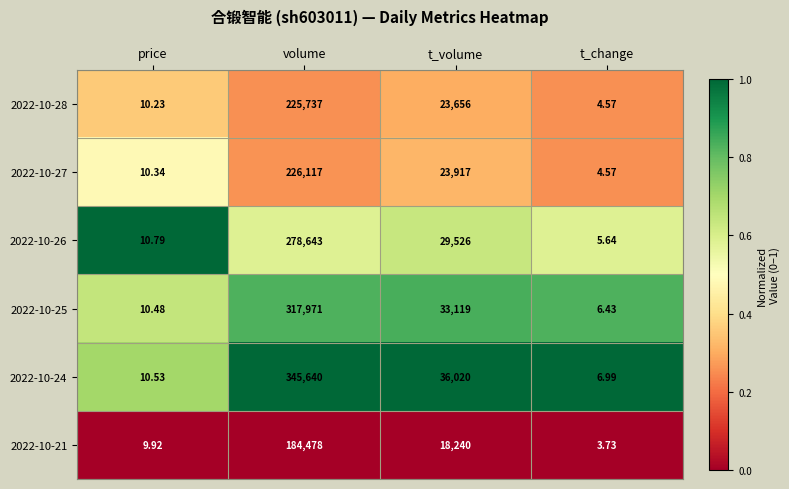

Which series has the largest range (max minus min)?

2022-10-24